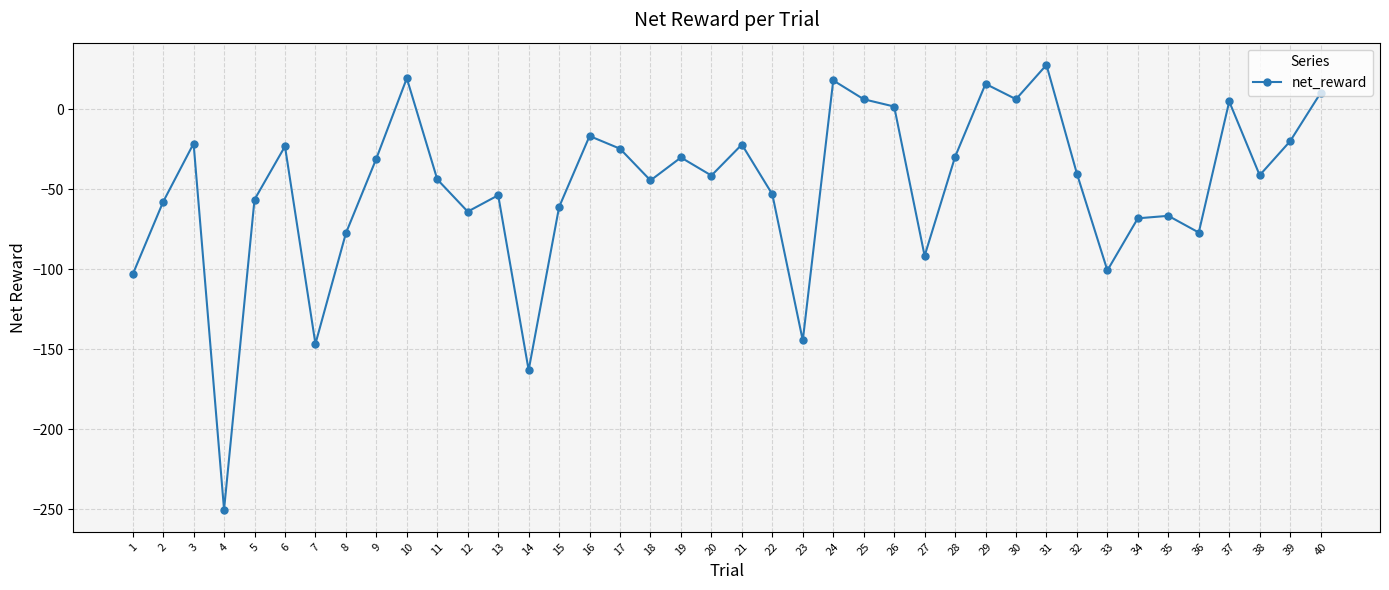

True or false: the data shows -40.4 at 32.

True